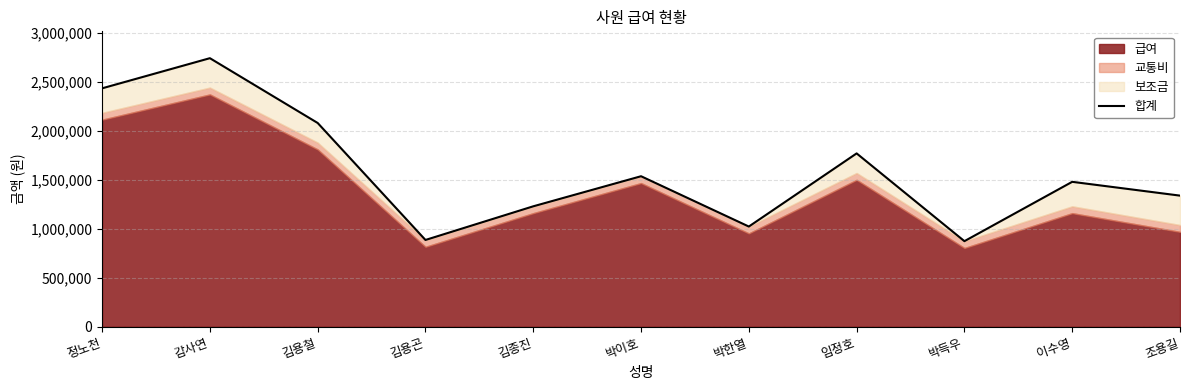

What is the greatest value displayed?

2741500